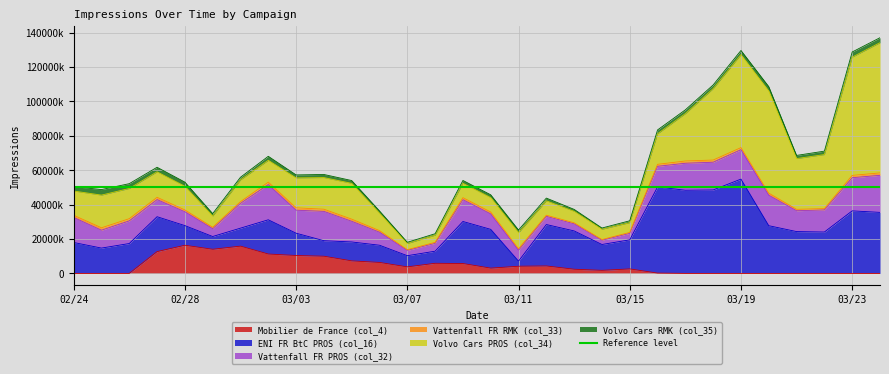

What is the spread (max minus min) of values at 02/29?

132415